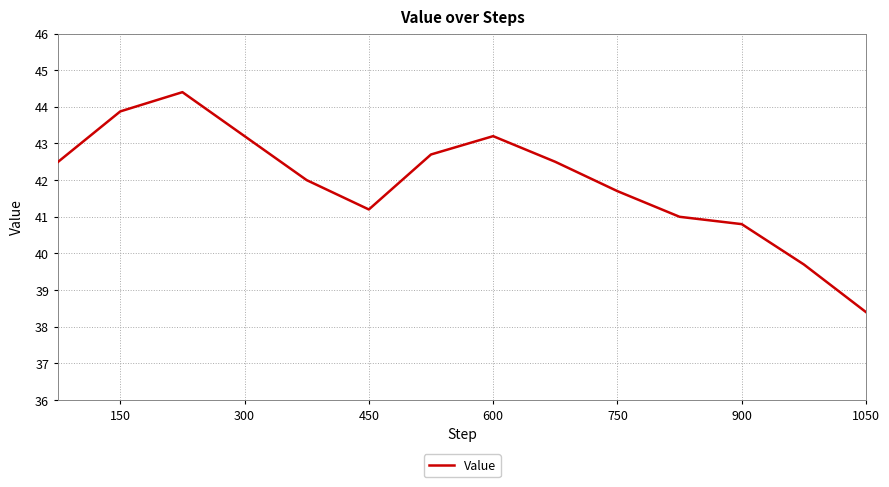

What is the minimum value shown in the chart?

38.4